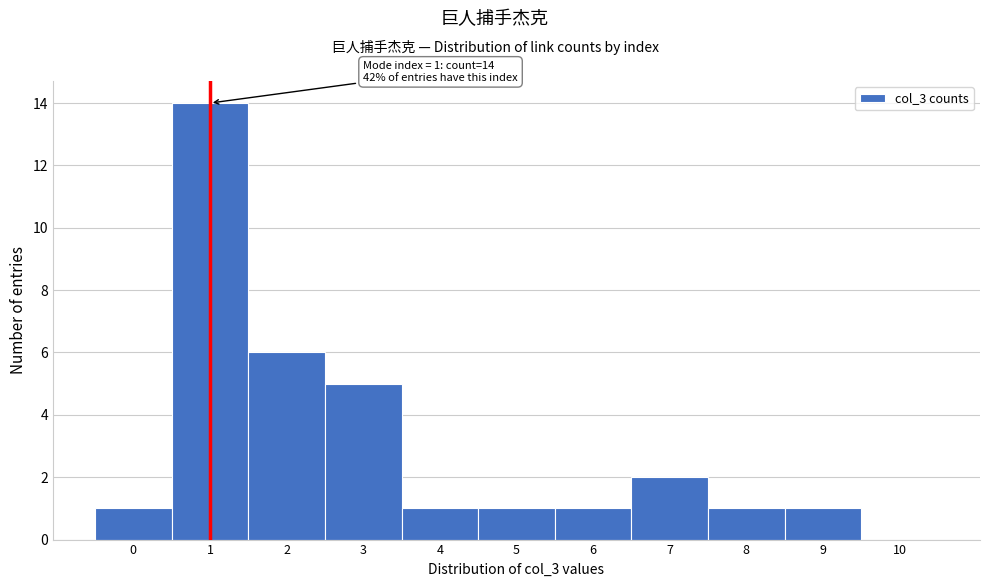

Reading left to right, extract all data points from this chart.

0=1	1=14	2=6	3=5	4=1	5=1	6=1	7=2	8=1	9=1	10=0